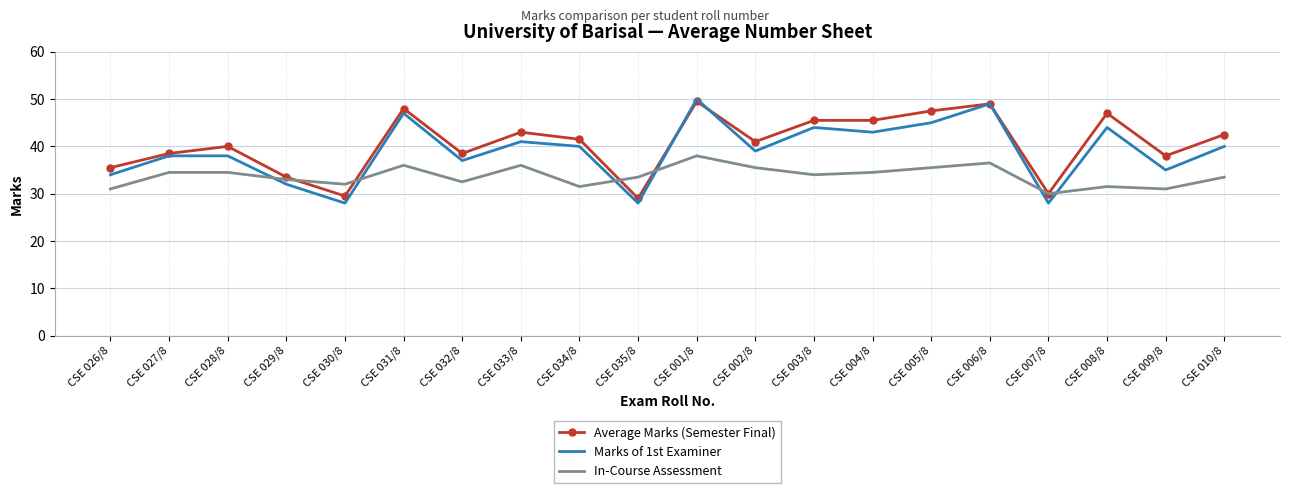

List the series in order of their overall mean, lowest first.

In-Course Assessment, Marks of 1st Examiner, Average Marks (Semester Final)